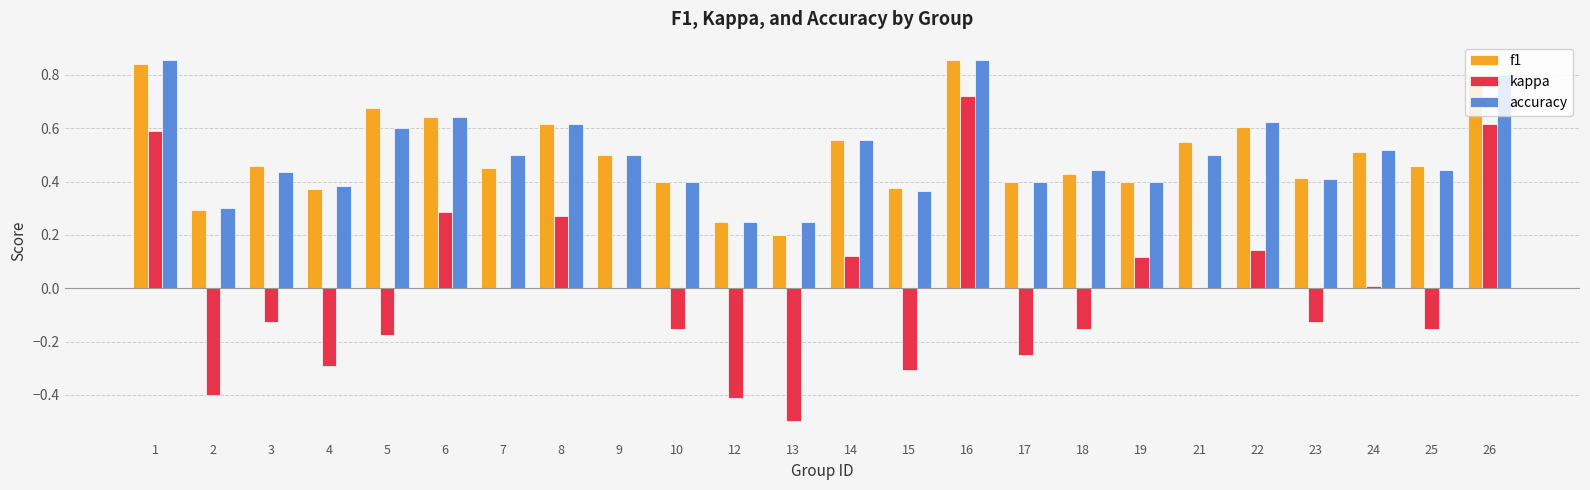

Between 10 and 14, which series saw the biggest shift?

kappa